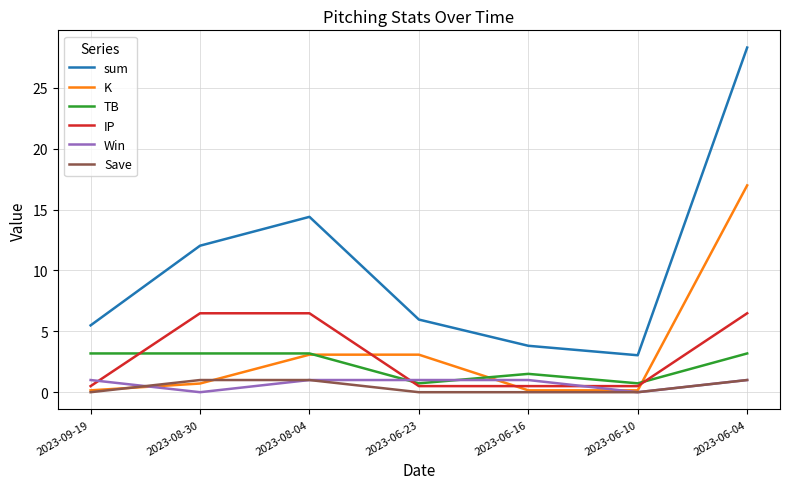

What is the sum of the sum values at 2023-06-16 and 2023-06-23?

9.8